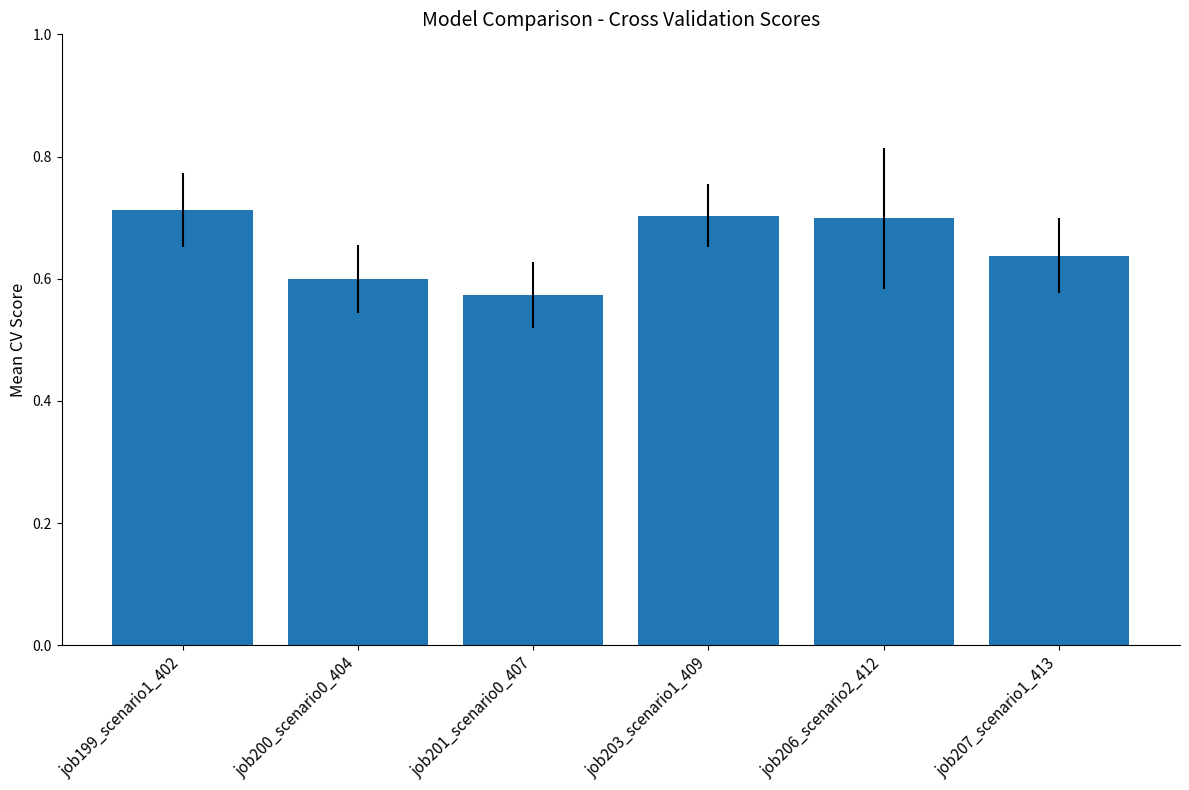

The chart shows a value of 0.7 at job199_scenario1_402. True or false?

True